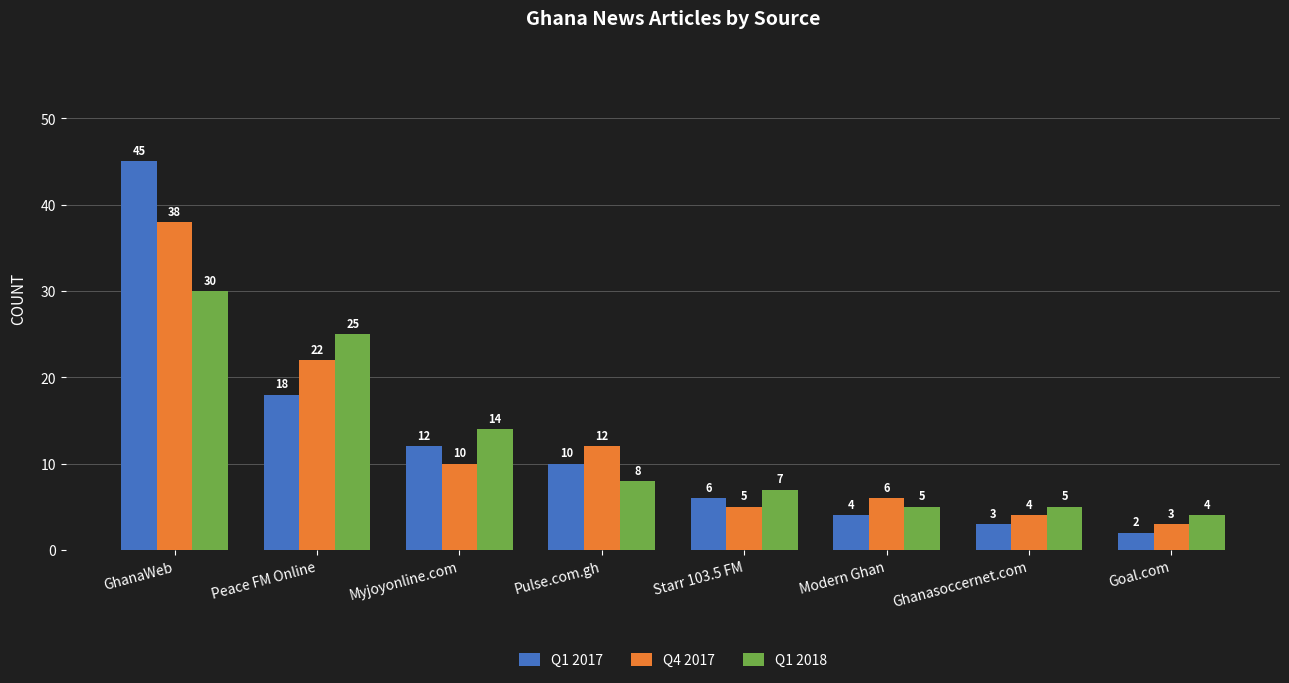

Is it true that Q1 2018 equals 5 at Ghanasoccernet.com?

True